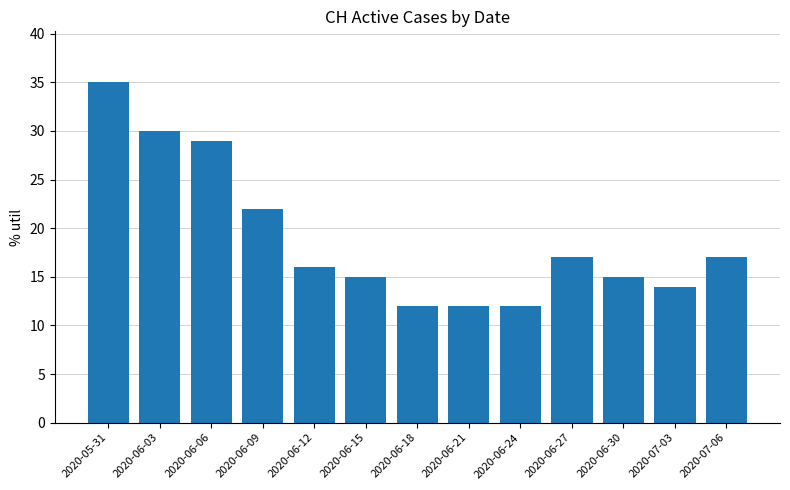

What position from the left is 2020-05-31?

1